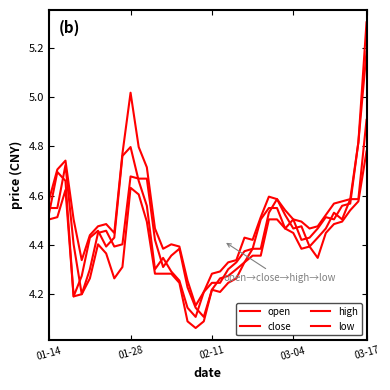

What is the label of the 3rd point from the left?

02-11